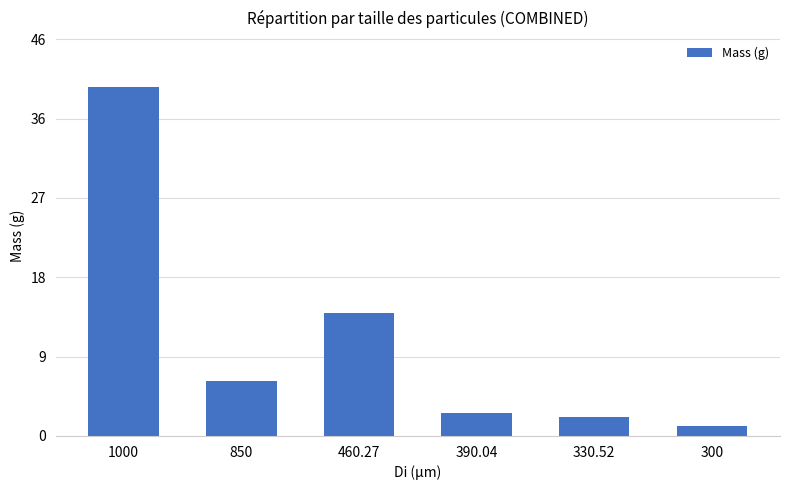

Are the bars horizontal?

No